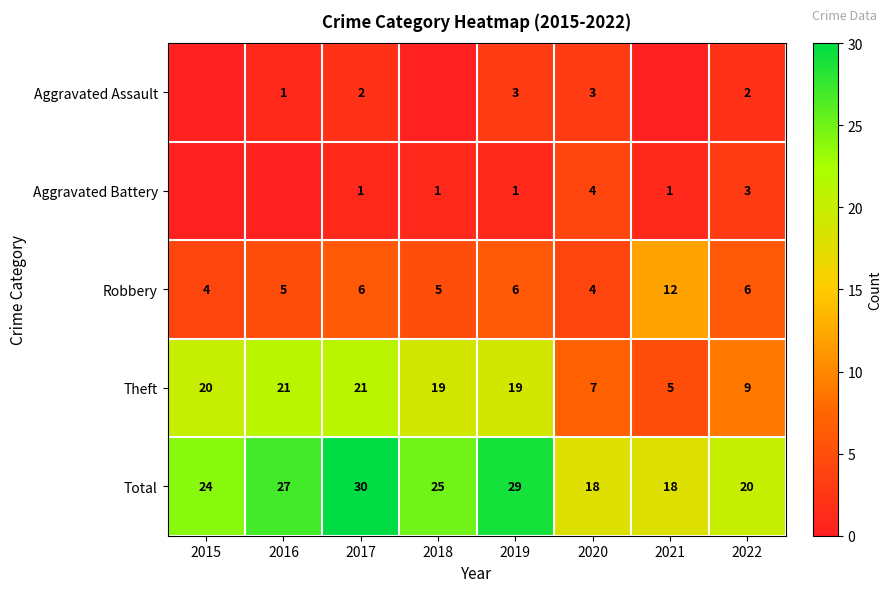

At 2019, list the series in order from smallest to largest.

Aggravated Battery, Aggravated Assault, Robbery, Theft, Total